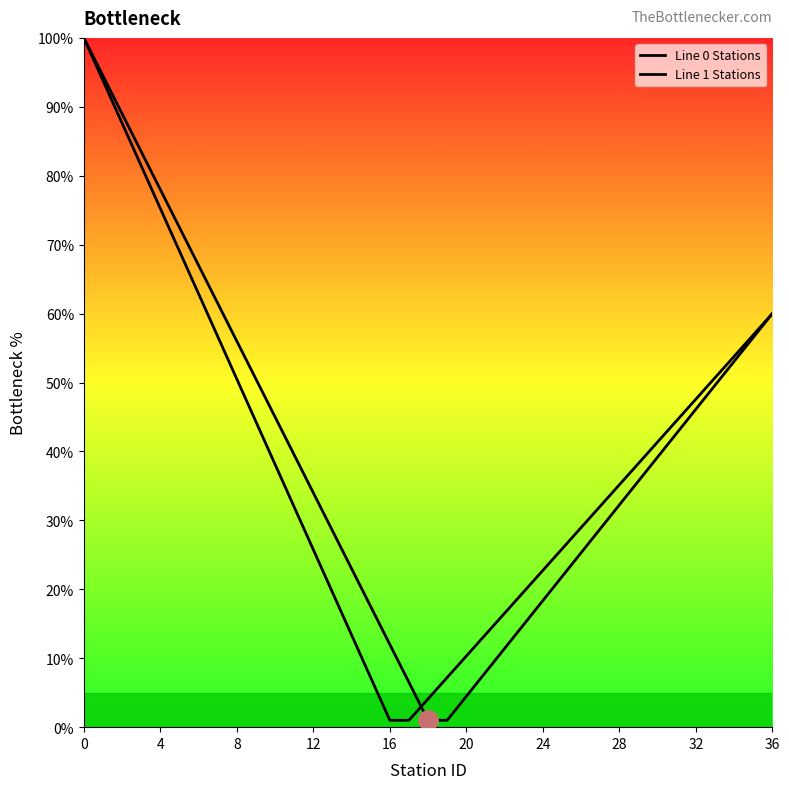

What is the sum of all Line 0 Stations values?

1508.5